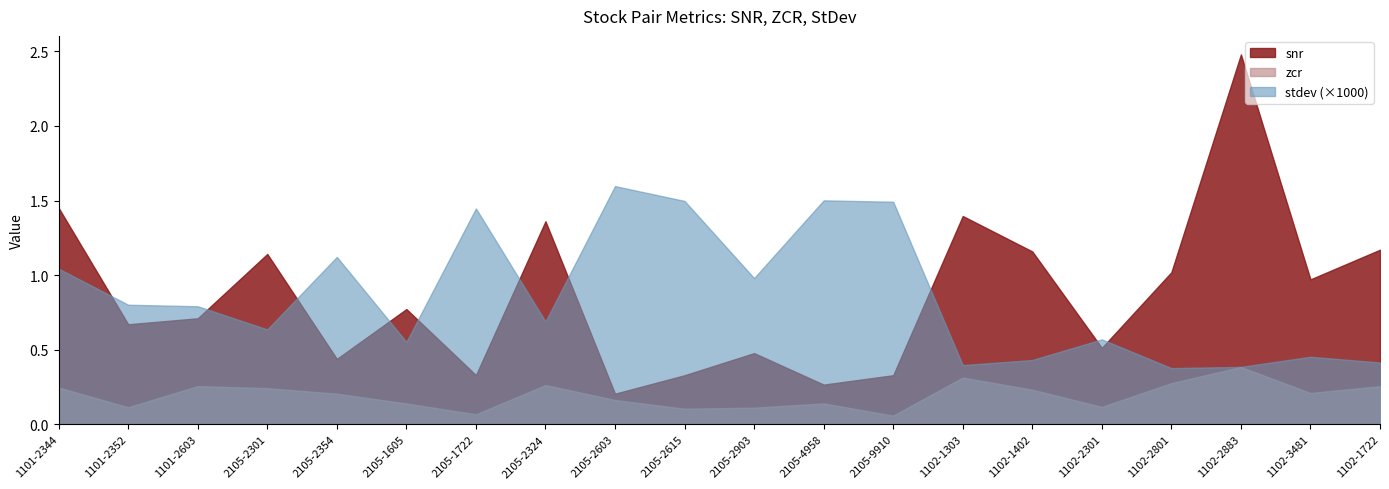

True or false: snr has a value of 0.3 at 2105-1722.

True